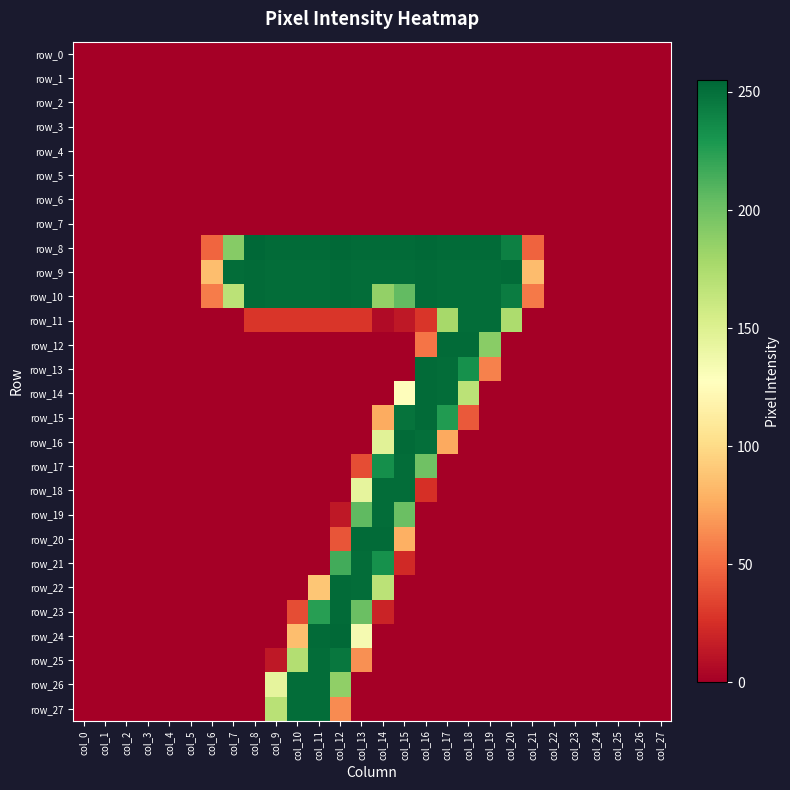

Reading left to right, extract all data points from this chart.

row_0: 0	0	0	0	0	0	0	0	0	0	0	0	0	0	0	0	0	0	0	0	0	0	0	0	0	0	0	0
row_1: 0	0	0	0	0	0	0	0	0	0	0	0	0	0	0	0	0	0	0	0	0	0	0	0	0	0	0	0
row_2: 0	0	0	0	0	0	0	0	0	0	0	0	0	0	0	0	0	0	0	0	0	0	0	0	0	0	0	0
row_3: 0	0	0	0	0	0	0	0	0	0	0	0	0	0	0	0	0	0	0	0	0	0	0	0	0	0	0	0
row_4: 0	0	0	0	0	0	0	0	0	0	0	0	0	0	0	0	0	0	0	0	0	0	0	0	0	0	0	0
row_5: 0	0	0	0	0	0	0	0	0	0	0	0	0	0	0	0	0	0	0	0	0	0	0	0	0	0	0	0
row_6: 0	0	0	0	0	0	0	0	0	0	0	0	0	0	0	0	0	0	0	0	0	0	0	0	0	0	0	0
row_7: 0	0	0	0	0	0	0	0	0	0	0	0	0	0	0	0	0	0	0	0	0	0	0	0	0	0	0	0
row_8: 0	0	0	0	0	0	48	191	255	253	253	253	254	253	253	253	254	253	253	253	242	47	0	0	0	0	0	0
row_9: 0	0	0	0	0	0	85	252	253	252	252	252	253	252	252	252	253	252	252	252	253	84	0	0	0	0	0	0
row_10: 0	0	0	0	0	0	57	168	253	252	252	252	253	252	186	205	253	252	252	252	244	56	0	0	0	0	0	0
row_11: 0	0	0	0	0	0	0	0	28	28	28	28	28	28	6	13	28	178	252	252	175	0	0	0	0	0	0	0
row_12: 0	0	0	0	0	0	0	0	0	0	0	0	0	0	0	0	54	253	253	190	0	0	0	0	0	0	0	0
row_13: 0	0	0	0	0	0	0	0	0	0	0	0	0	0	0	0	253	252	233	59	0	0	0	0	0	0	0	0
row_14: 0	0	0	0	0	0	0	0	0	0	0	0	0	0	0	126	253	252	168	0	0	0	0	0	0	0	0	0
row_15: 0	0	0	0	0	0	0	0	0	0	0	0	0	0	76	249	253	227	43	0	0	0	0	0	0	0	0	0
row_16: 0	0	0	0	0	0	0	0	0	0	0	0	0	0	147	253	251	75	0	0	0	0	0	0	0	0	0	0
row_17: 0	0	0	0	0	0	0	0	0	0	0	0	0	38	234	252	200	0	0	0	0	0	0	0	0	0	0	0
row_18: 0	0	0	0	0	0	0	0	0	0	0	0	0	144	252	252	25	0	0	0	0	0	0	0	0	0	0	0
row_19: 0	0	0	0	0	0	0	0	0	0	0	0	13	206	252	202	0	0	0	0	0	0	0	0	0	0	0	0
row_20: 0	0	0	0	0	0	0	0	0	0	0	0	41	253	253	78	0	0	0	0	0	0	0	0	0	0	0	0
row_21: 0	0	0	0	0	0	0	0	0	0	0	0	216	252	233	22	0	0	0	0	0	0	0	0	0	0	0	0
row_22: 0	0	0	0	0	0	0	0	0	0	0	89	253	252	168	0	0	0	0	0	0	0	0	0	0	0	0	0
row_23: 0	0	0	0	0	0	0	0	0	0	38	225	253	202	19	0	0	0	0	0	0	0	0	0	0	0	0	0
row_24: 0	0	0	0	0	0	0	0	0	0	85	253	254	134	0	0	0	0	0	0	0	0	0	0	0	0	0	0
row_25: 0	0	0	0	0	0	0	0	0	13	172	252	247	65	0	0	0	0	0	0	0	0	0	0	0	0	0	0
row_26: 0	0	0	0	0	0	0	0	0	144	252	252	187	0	0	0	0	0	0	0	0	0	0	0	0	0	0	0
row_27: 0	0	0	0	0	0	0	0	0	169	252	252	63	0	0	0	0	0	0	0	0	0	0	0	0	0	0	0